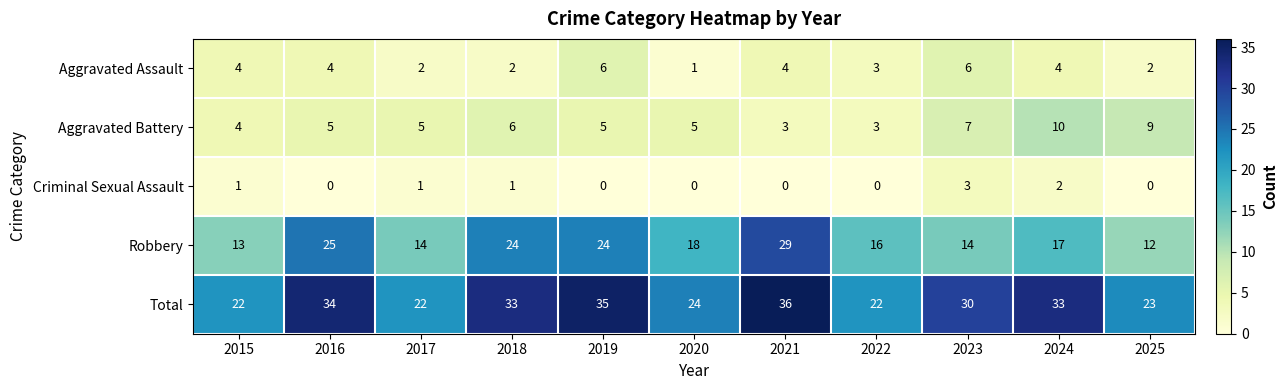

What is the maximum value shown in the chart?

36